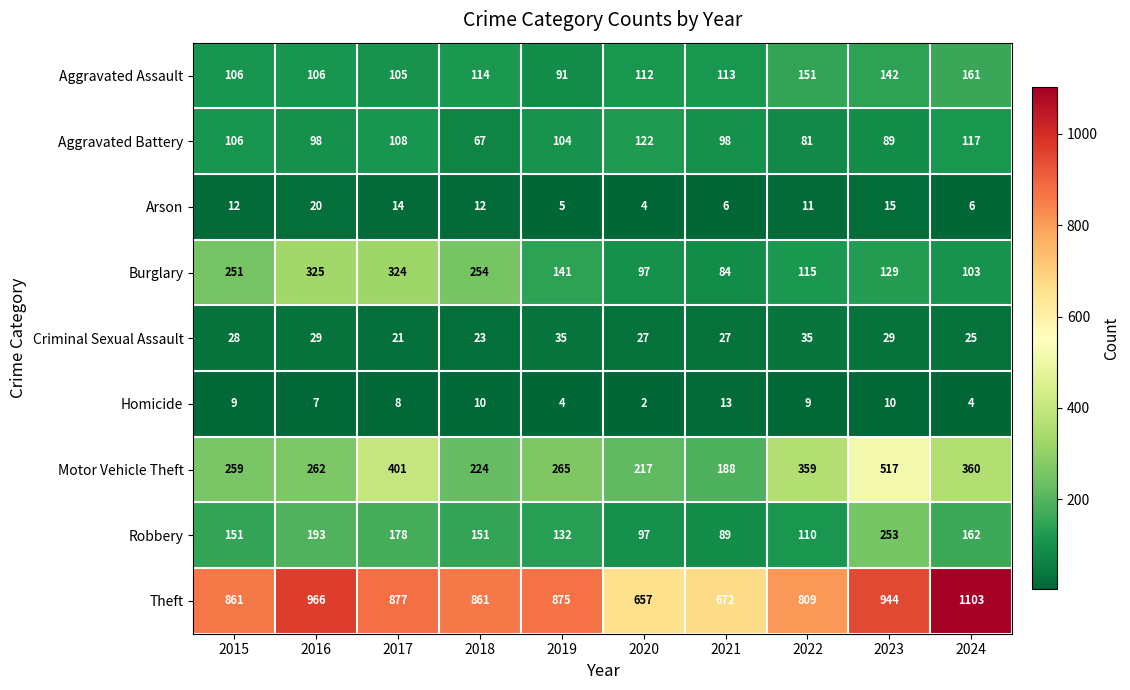

What is the maximum value shown in the chart?

1103